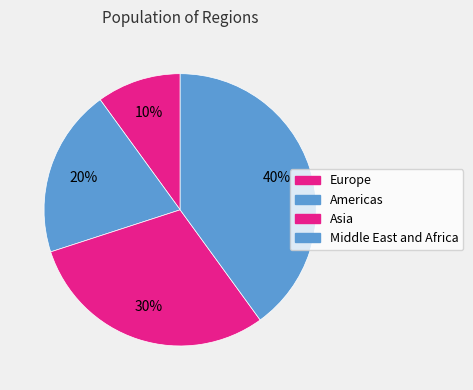

To the nearest percent, what percentage of the pie is Americas?

20%